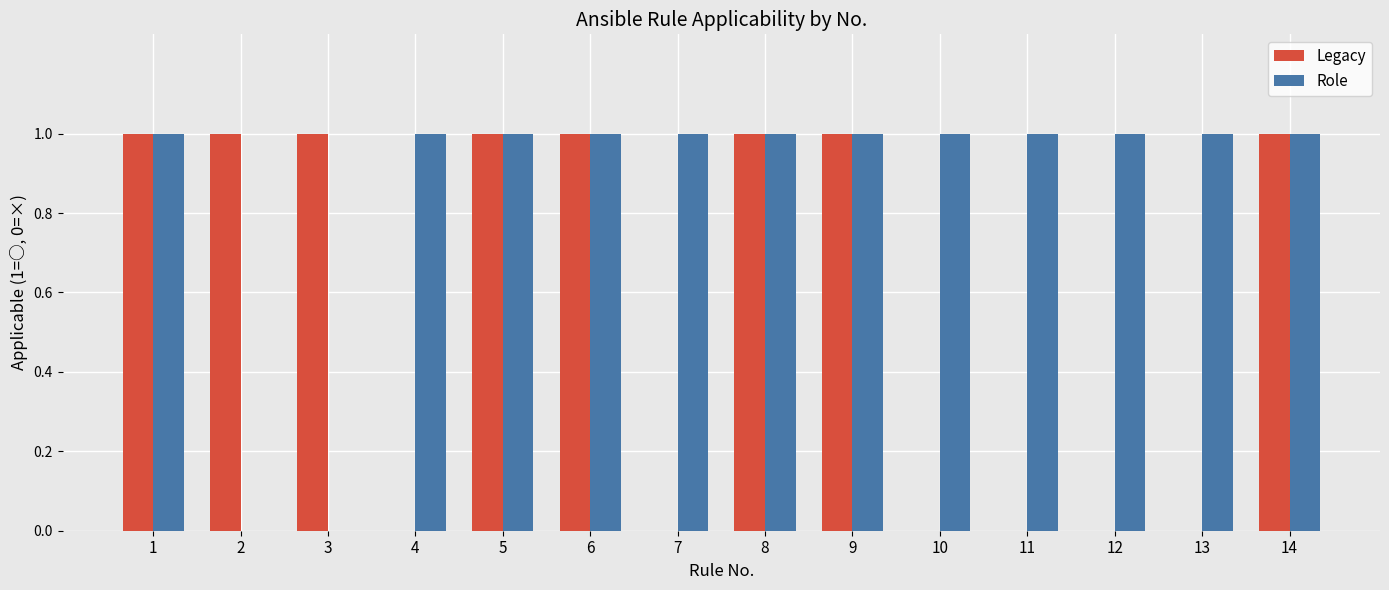

Which series has the largest total across all categories?

Role